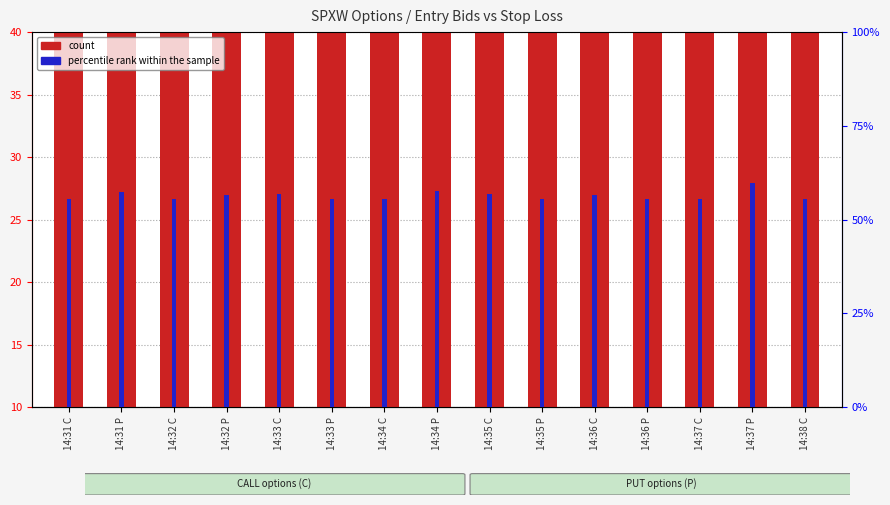

What is the difference between the highest and lowest values at 14:36 P?

23.2